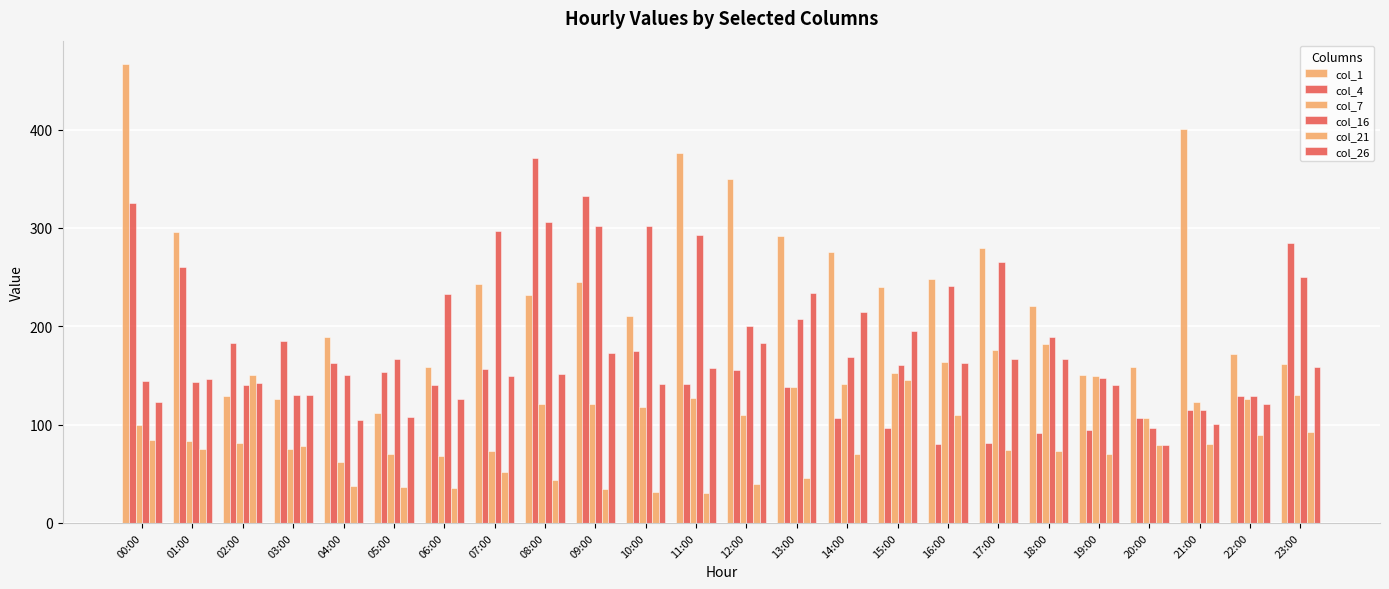

The value of col_16 at 14:00 is 75. True or false?

False